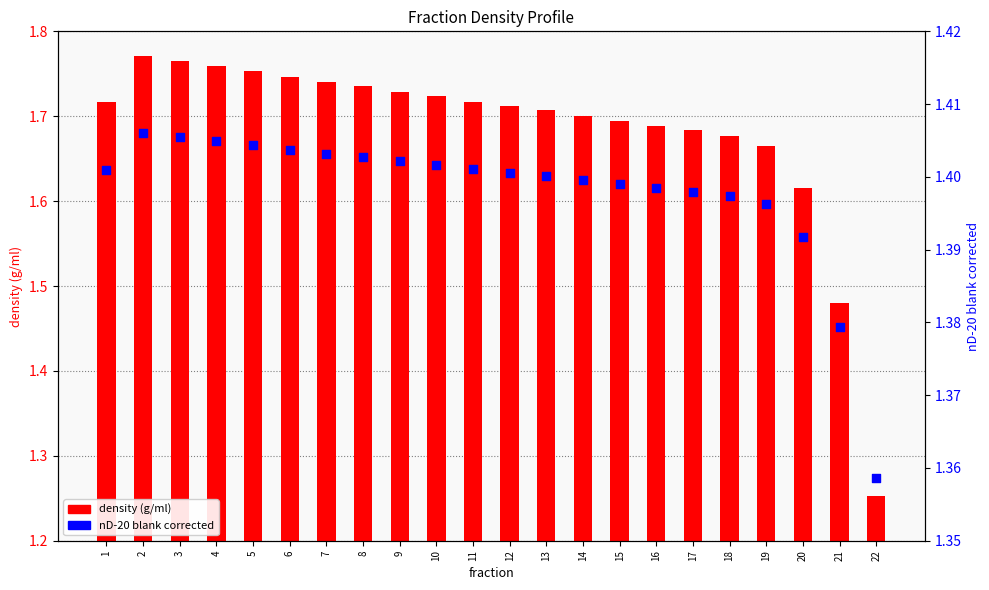

Which series has the largest Y range (max minus min)?

density (g/ml)